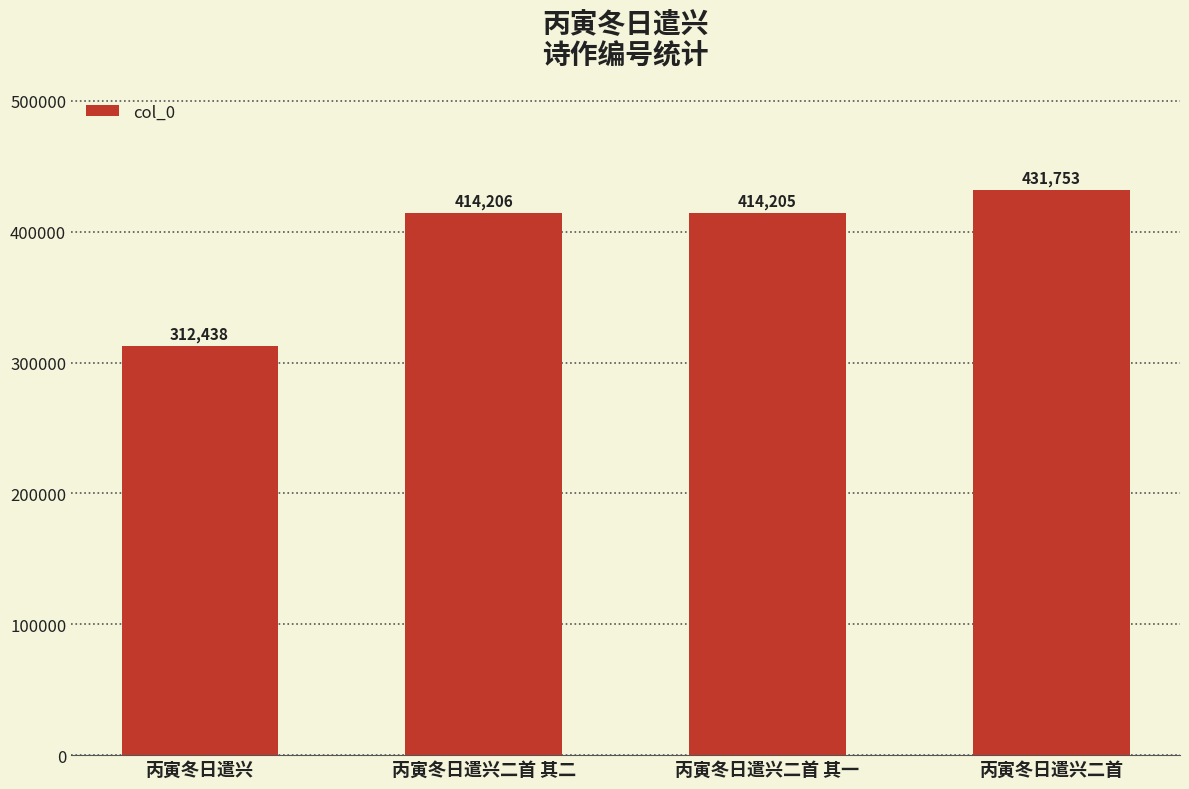

How many bars are there in total?

4